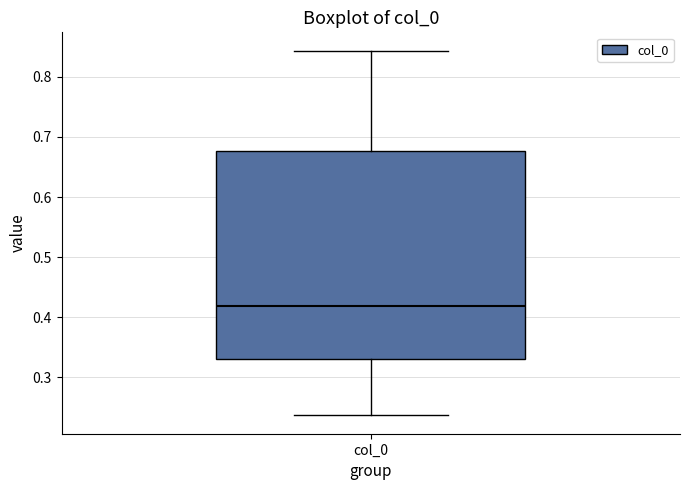

Transcribe this box plot: give where the median line is, the range the box spans, and where the two whiskers end, as read against the y-axis. The values are not printed on the chart, so give them approximately, as read against the axis.

median 0.42, box 0.33 to 0.68, whiskers 0.24 to 0.84